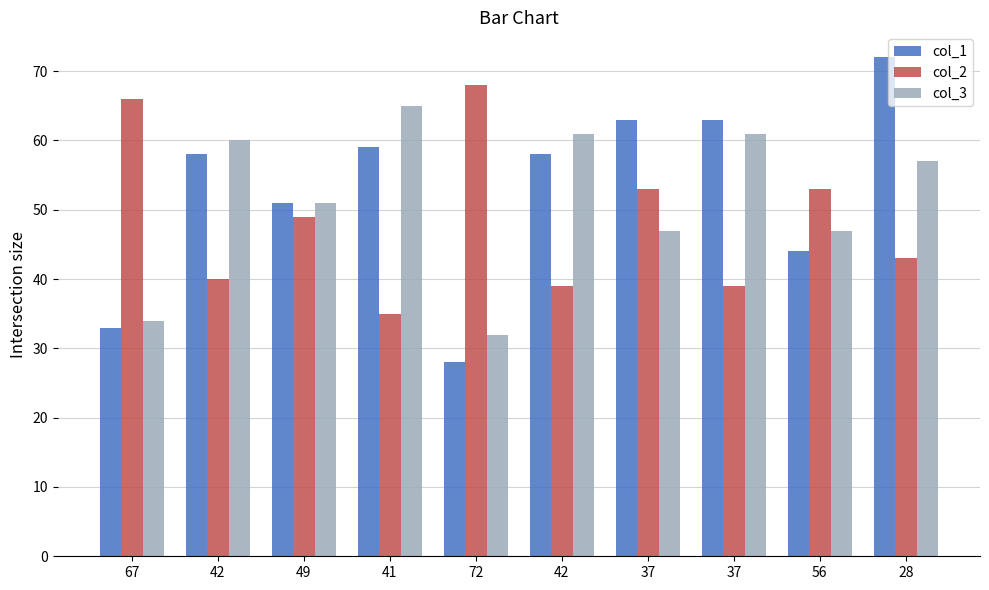

What is the label of the 7th bar from the right?

41